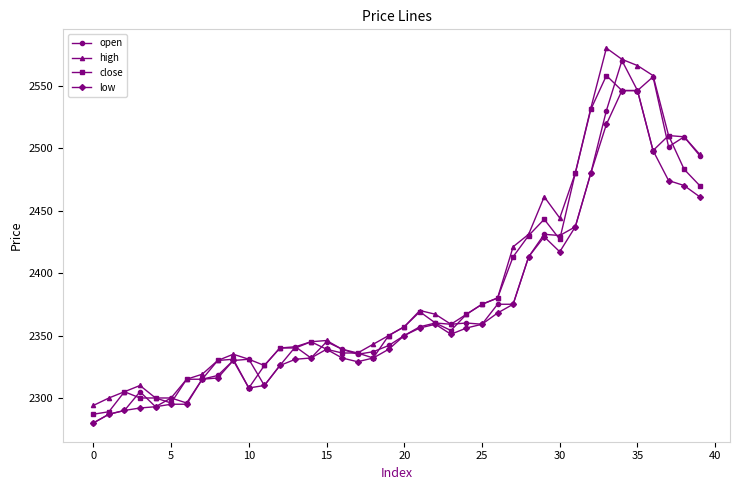

True or false: low has more than 0 points higher than both neighbors.

True